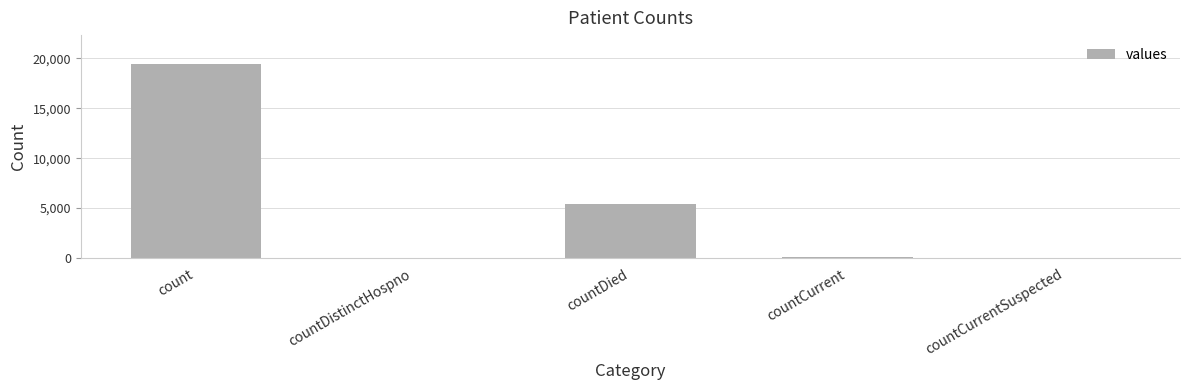

Between countDied and countCurrent, which is larger?

countDied